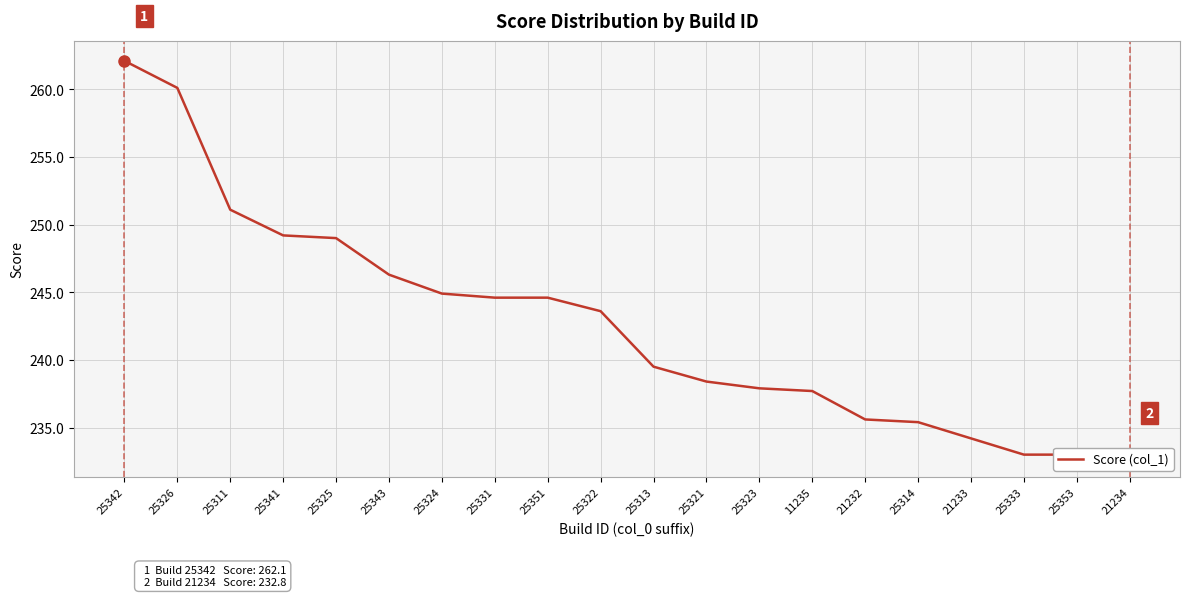

At which category does the chart reach its peak across all series?

25342